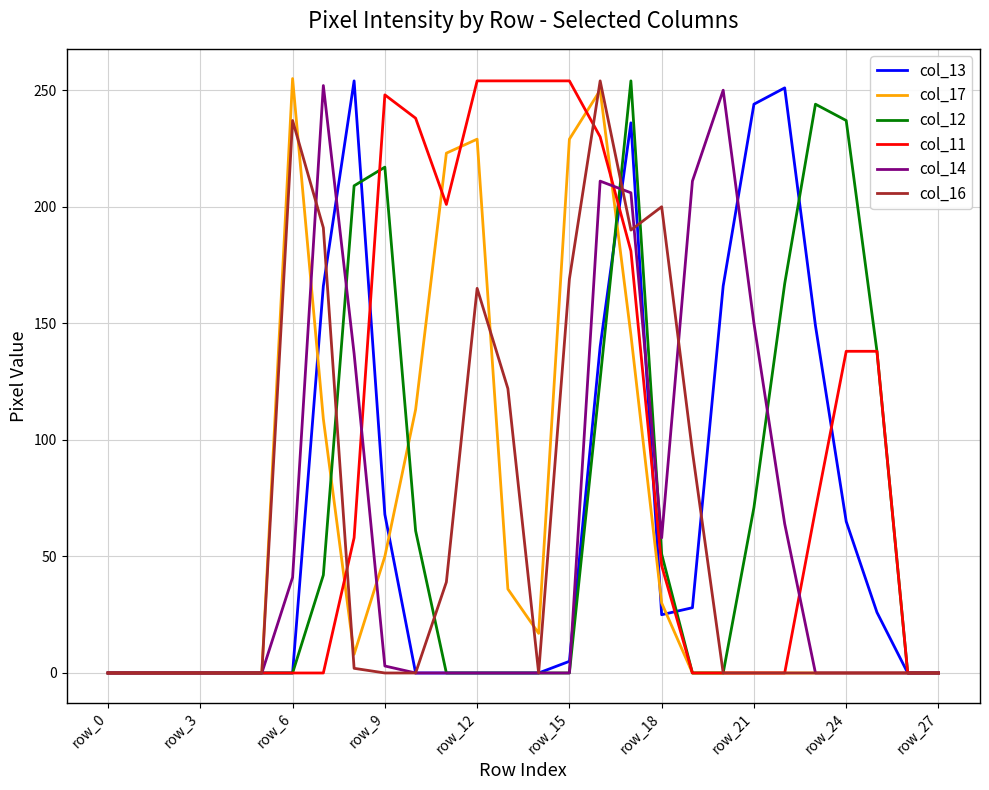

What is the greatest value displayed?

255